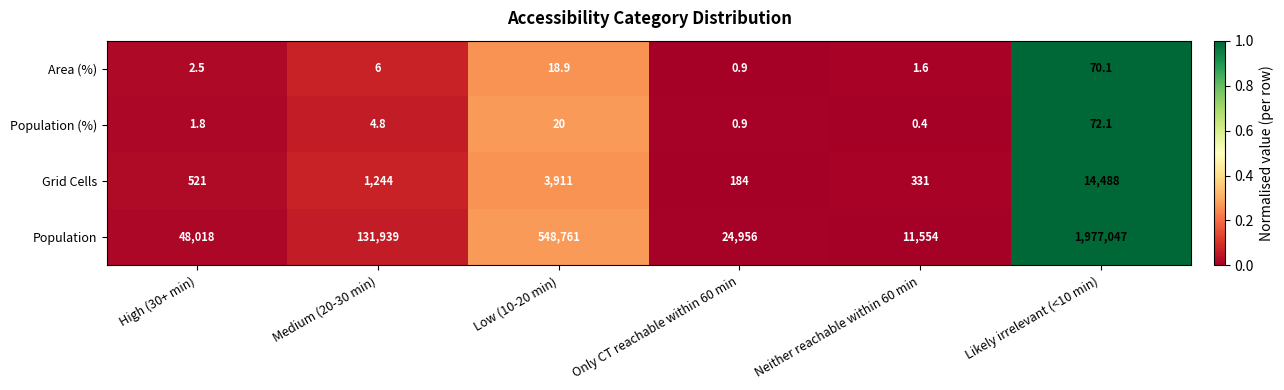

What is the total value across all series at Low (10-20 min)?

552710.9